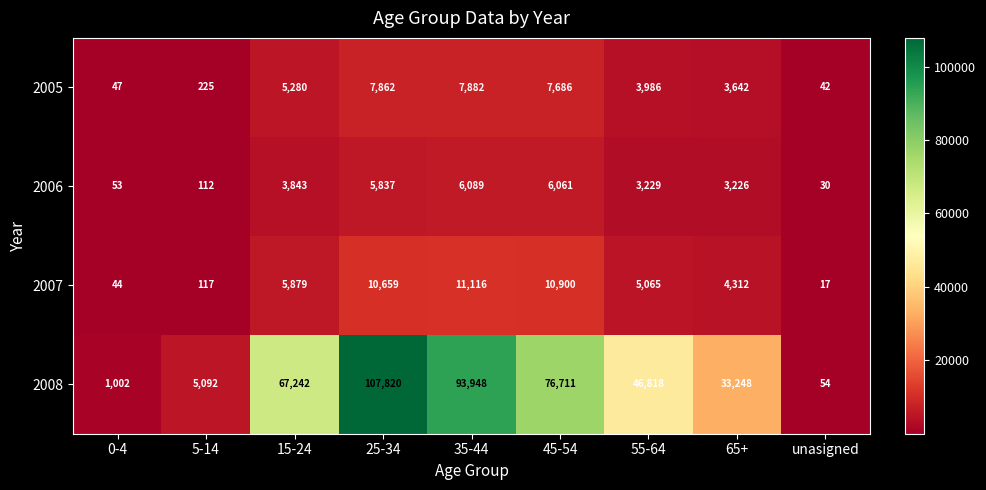

The value of 2008 at 35-44 is 93948. True or false?

True